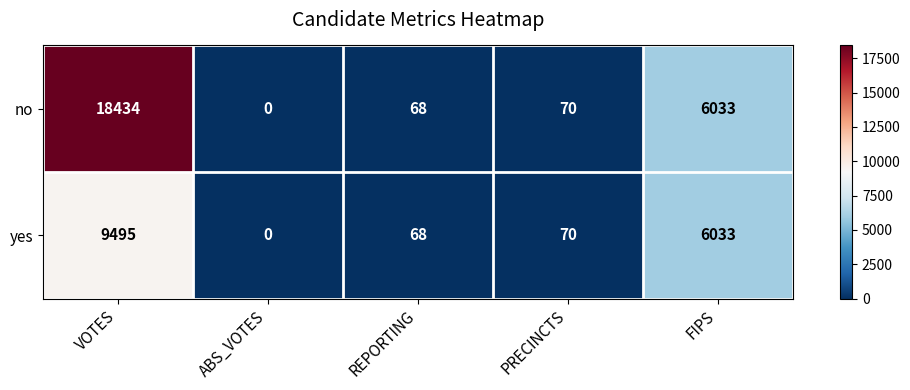

List the series in order of their overall mean, highest first.

no, yes